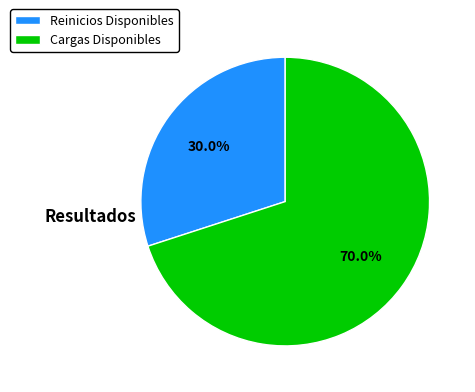

What is the largest slice in the pie chart?

Cargas Disponibles